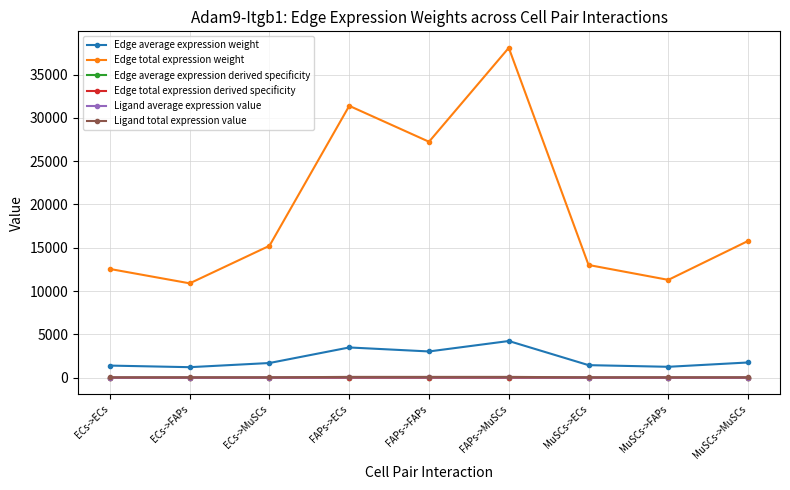

Which series has the largest total across all categories?

Edge total expression weight